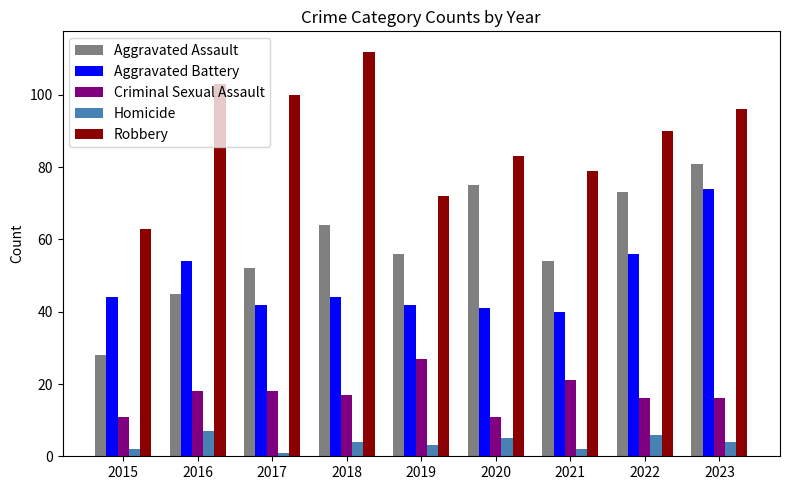

The value of Criminal Sexual Assault at 2017 is 18. True or false?

True